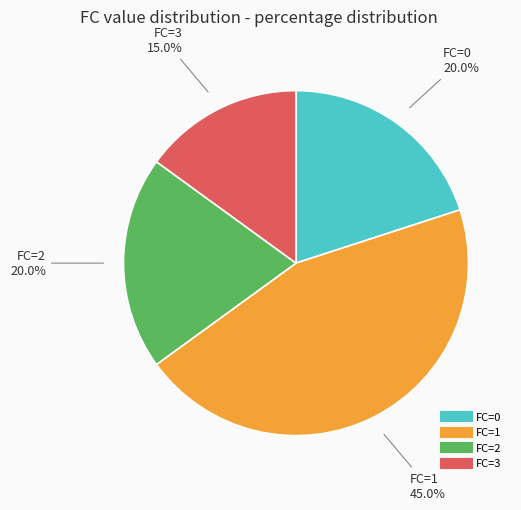

Is there a majority slice in this chart?

No